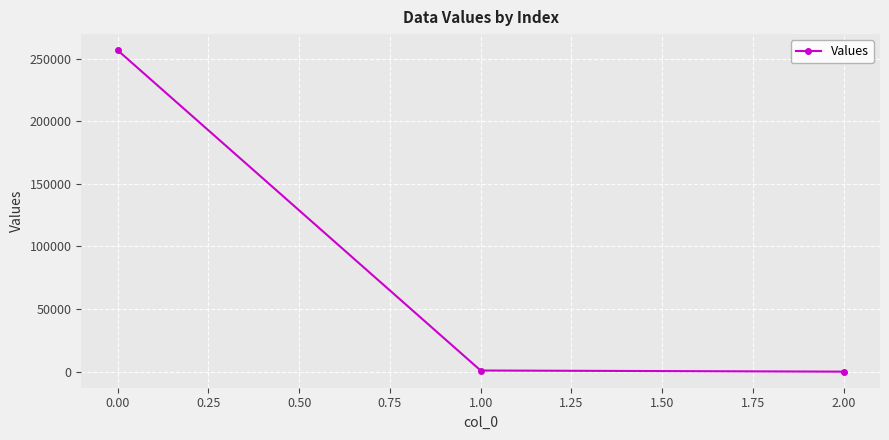

What is the smallest value displayed?

0.5